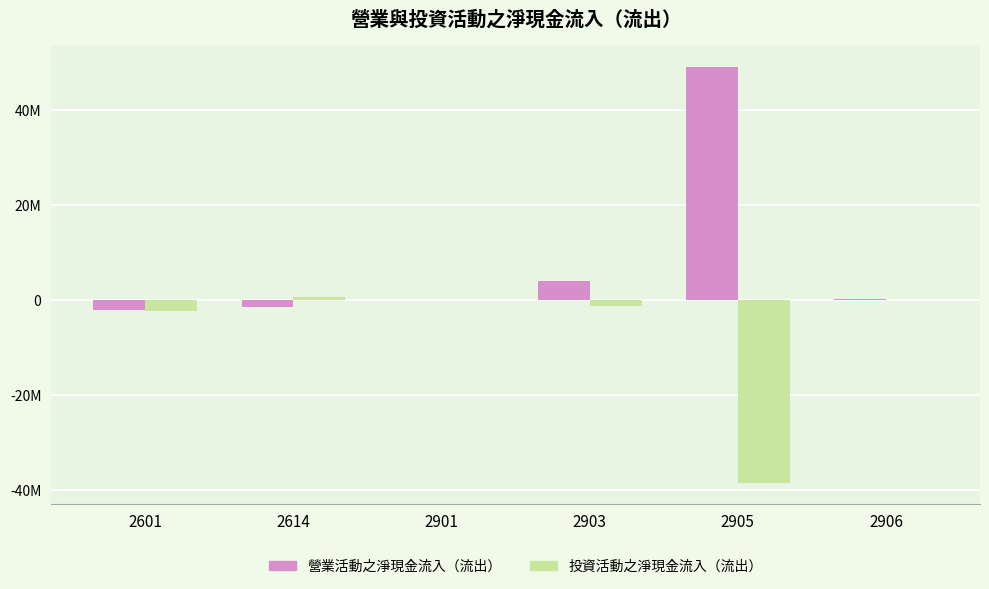

Reading right to left, what are all the values shown in this chart?

營業活動之淨現金流入（流出）: 2906=327635	2905=49113253	2903=4143721	2901=57639	2614=-1335981	2601=-2027664
投資活動之淨現金流入（流出）: 2906=-26112	2905=-38416331	2903=-1229592	2901=1826	2614=662515	2601=-2320606